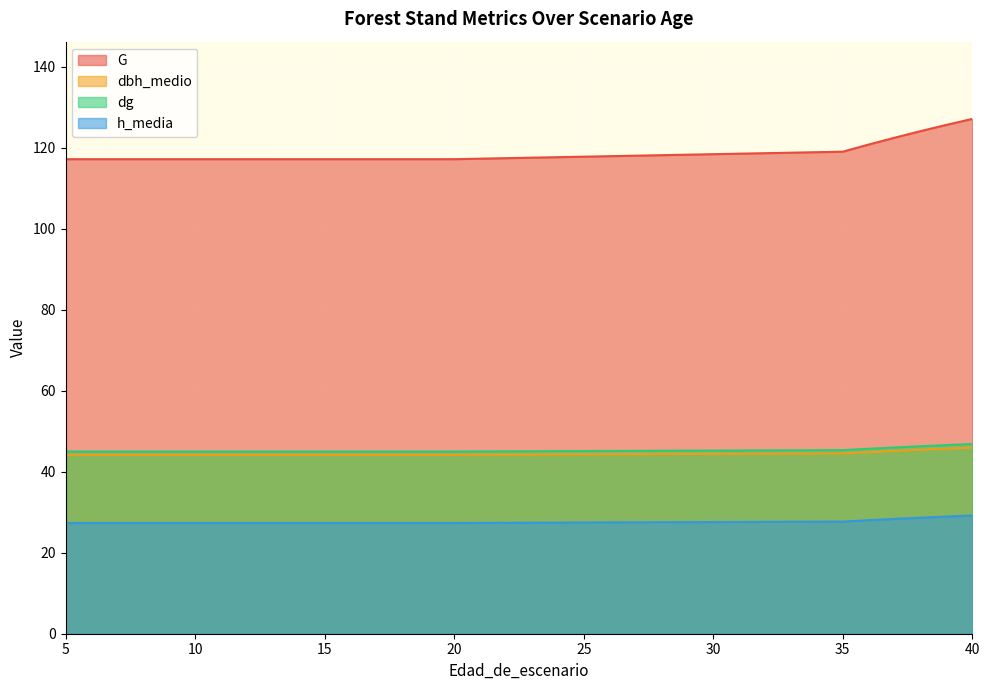

How many distinct data groups are displayed?

4